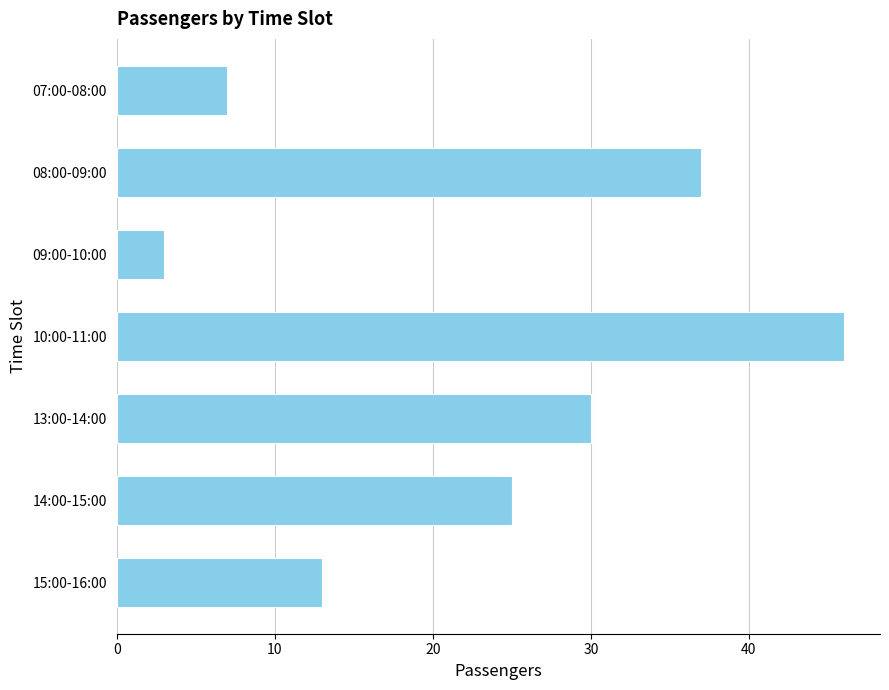

Is it true that the value at 10:00-11:00 is 46?

True